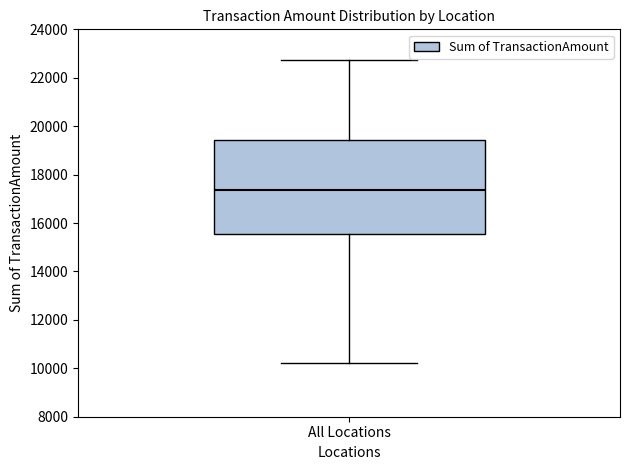

Where is the upper edge of the box for All Locations on the y-axis? The values are not printed on the chart, so give them approximately, as read against the axis.

19400